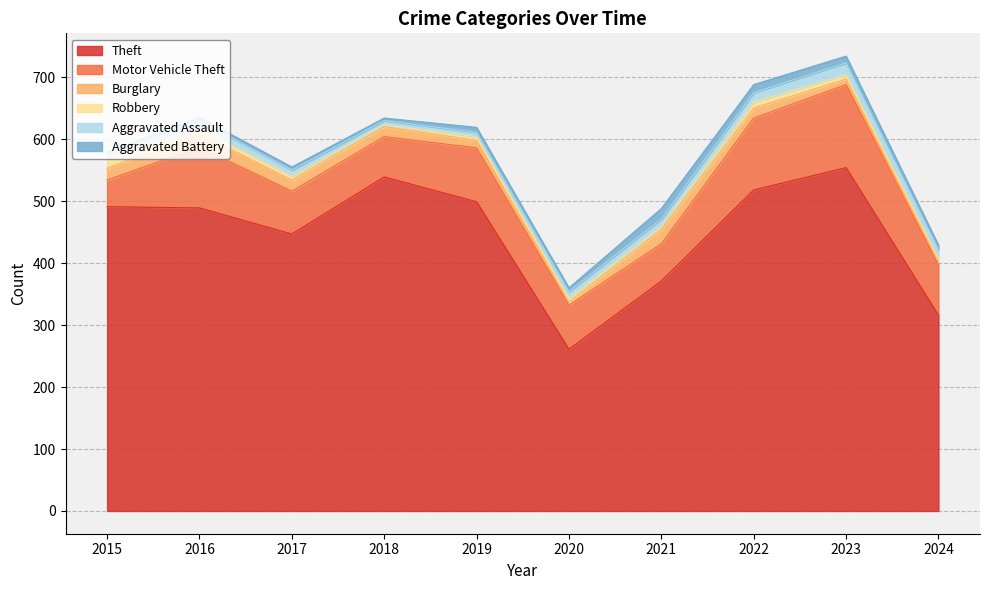

Reading left to right, list all the values displayed in this chart.

Theft: 491	489	447	539	499	261	371	518	554	316
Motor Vehicle Theft: 43	98	69	65	87	71	60	116	134	81
Burglary: 19	22	18	16	12	5	23	16	9	5
Robbery: 15	8	6	3	6	6	5	10	7	5
Aggravated Assault: 8	13	10	7	7	11	12	15	19	15
Aggravated Battery: 3	5	5	4	8	6	17	13	11	7